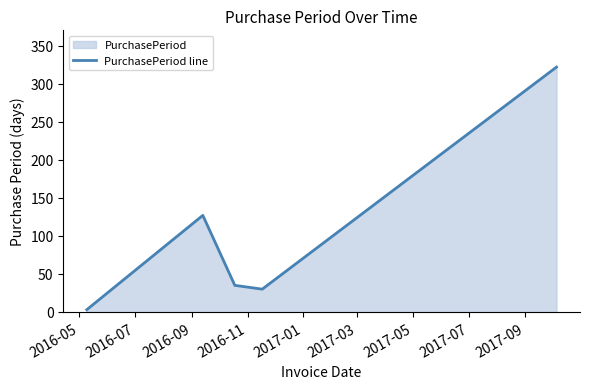

Does the chart display data point markers on the line(s)?

No